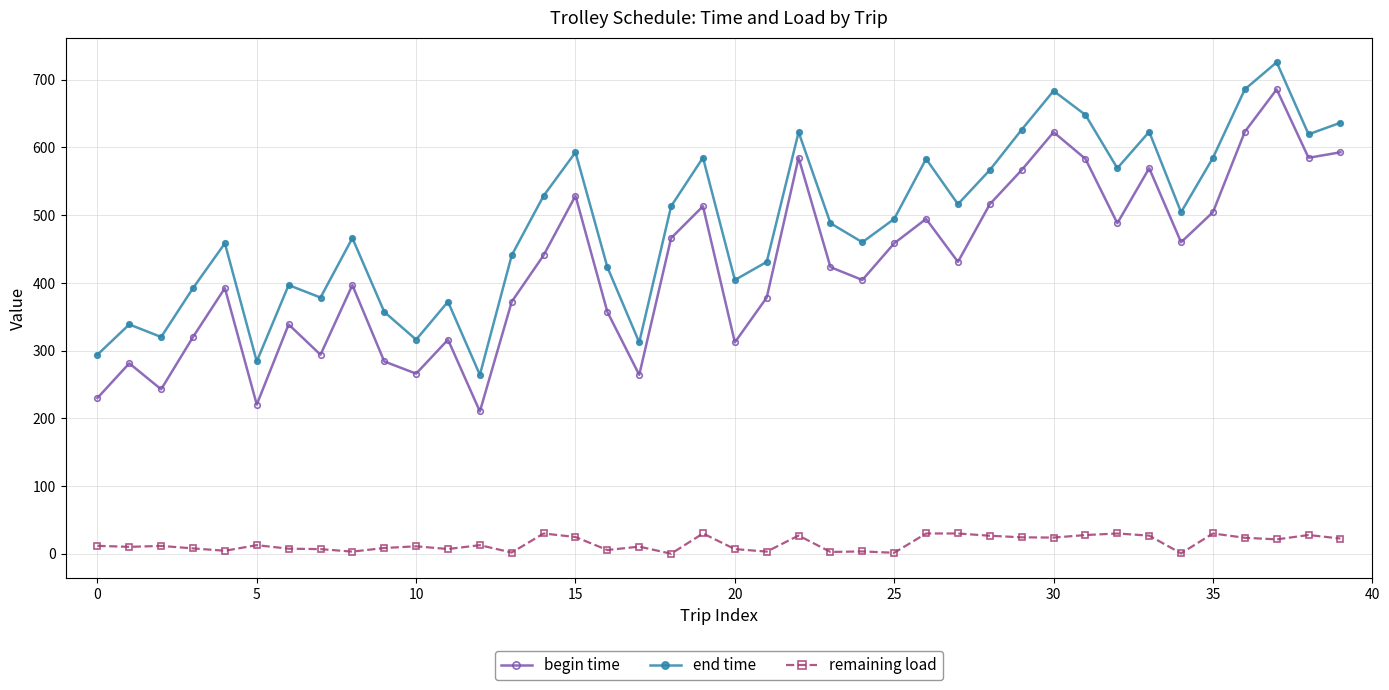

What is the average value of the end time series?

487.7